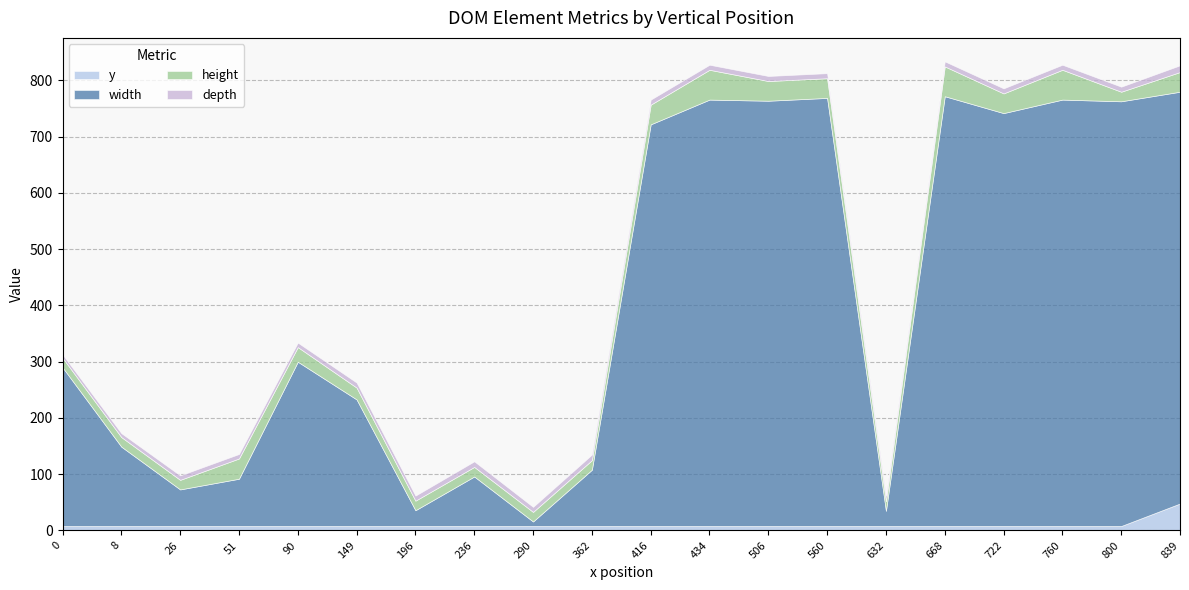

What are all the series names shown in the legend?

y, width, height, depth